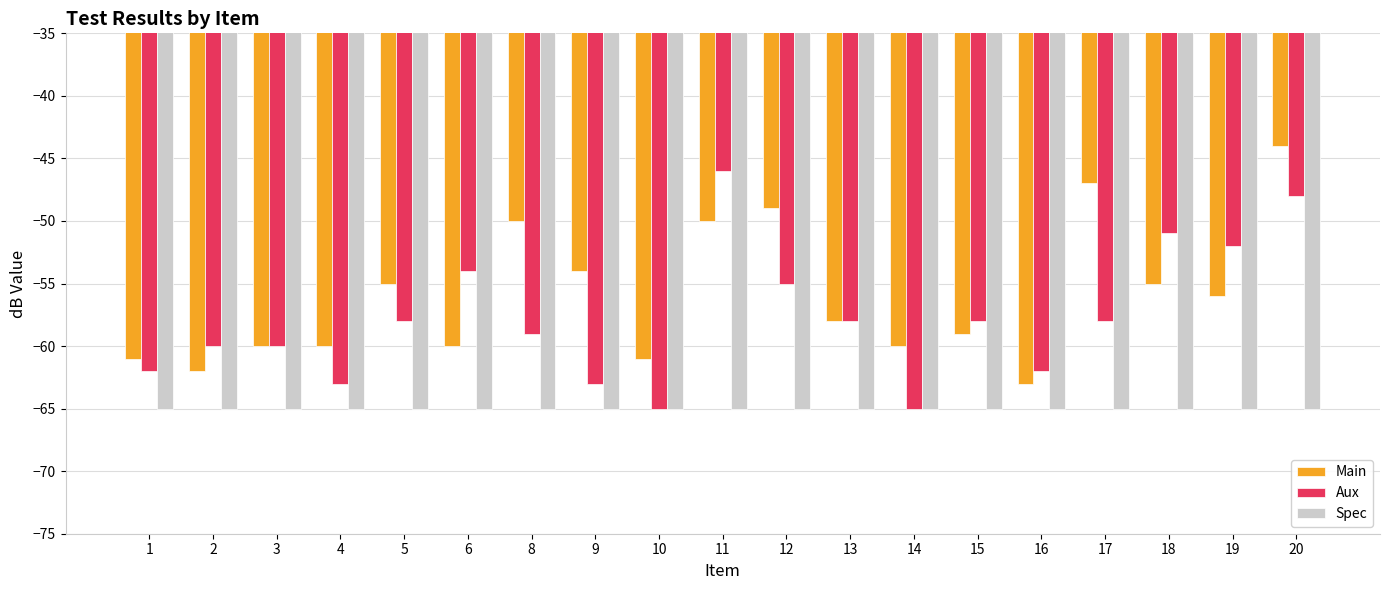

Rank the series by their maximum value, from lowest to highest.

Spec, Aux, Main